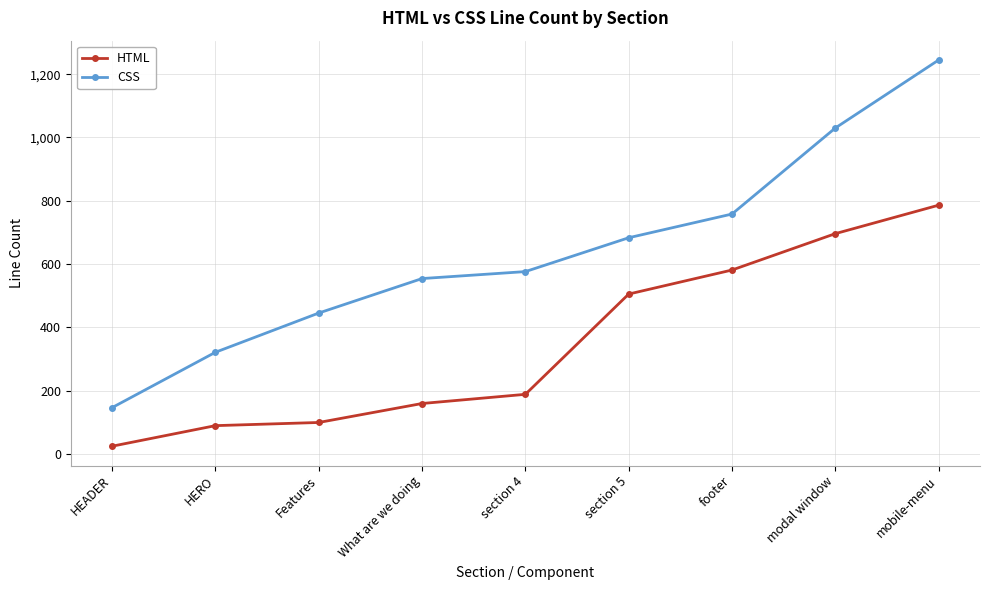

At which label is CSS closest to 695?

section 5